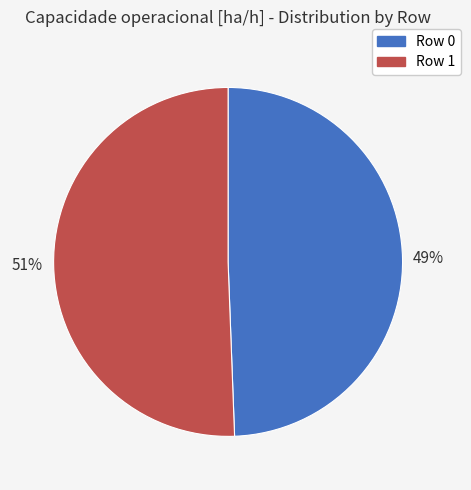

Is it true that Row 0 is 62% of the pie?

False